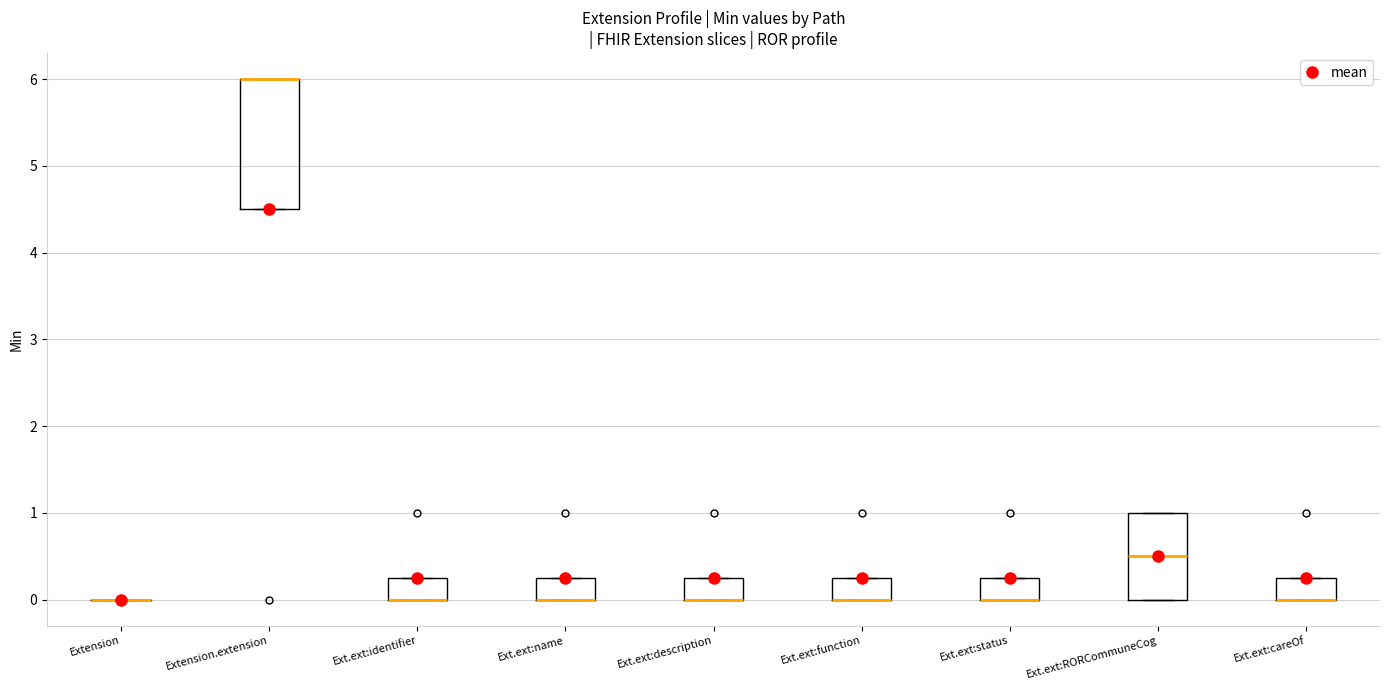

Reading left to right, transcribe this box plot: for each box, give where its median line is, the range the box spans, and where its two whiskers end, as read against the y-axis. The values are not printed on the chart, so give them approximately, as read against the axis.

Extension: box collapsed to a line at 0.0, whiskers 0.0 to 0.0
Extension.extension: median 6.0 (drawn on the box's upper edge), box 4.5 to 6.0, whiskers 4.5 to 6.0
Ext.ext:identifier: median 0.0 (drawn on the box's lower edge), box 0.0 to 0.3, whiskers 0.0 to 0.3
Ext.ext:name: median 0.0 (drawn on the box's lower edge), box 0.0 to 0.3, whiskers 0.0 to 0.3
Ext.ext:description: median 0.0 (drawn on the box's lower edge), box 0.0 to 0.3, whiskers 0.0 to 0.3
Ext.ext:function: median 0.0 (drawn on the box's lower edge), box 0.0 to 0.3, whiskers 0.0 to 0.3
Ext.ext:status: median 0.0 (drawn on the box's lower edge), box 0.0 to 0.3, whiskers 0.0 to 0.3
Ext.ext:RORCommuneCog: median 0.5, box 0.0 to 1.0, whiskers 0.0 to 1.0
Ext.ext:careOf: median 0.0 (drawn on the box's lower edge), box 0.0 to 0.3, whiskers 0.0 to 0.3